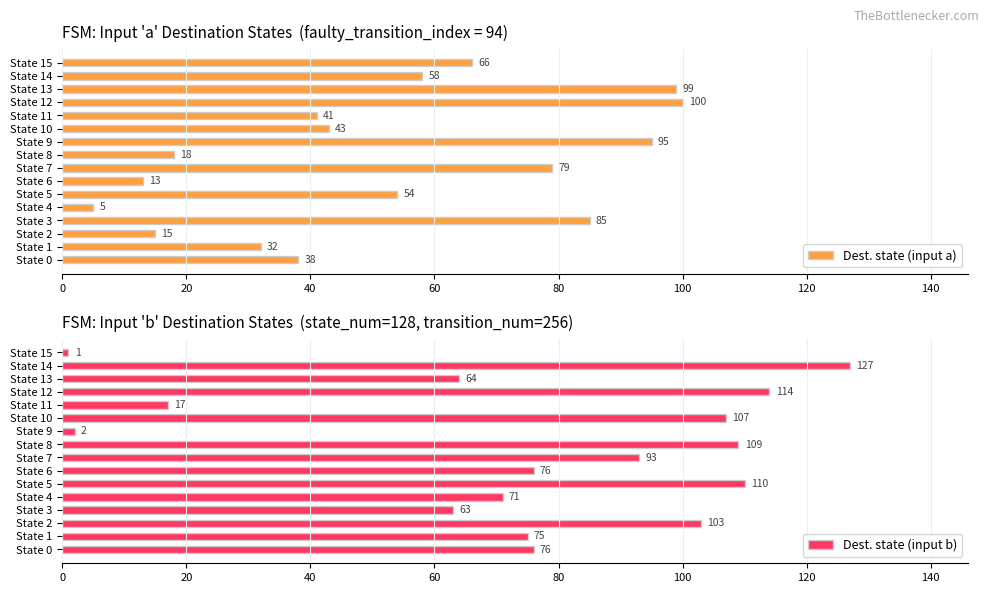

What is the difference between the maximum and second lowest values in the Dest. state (input a) series?

87